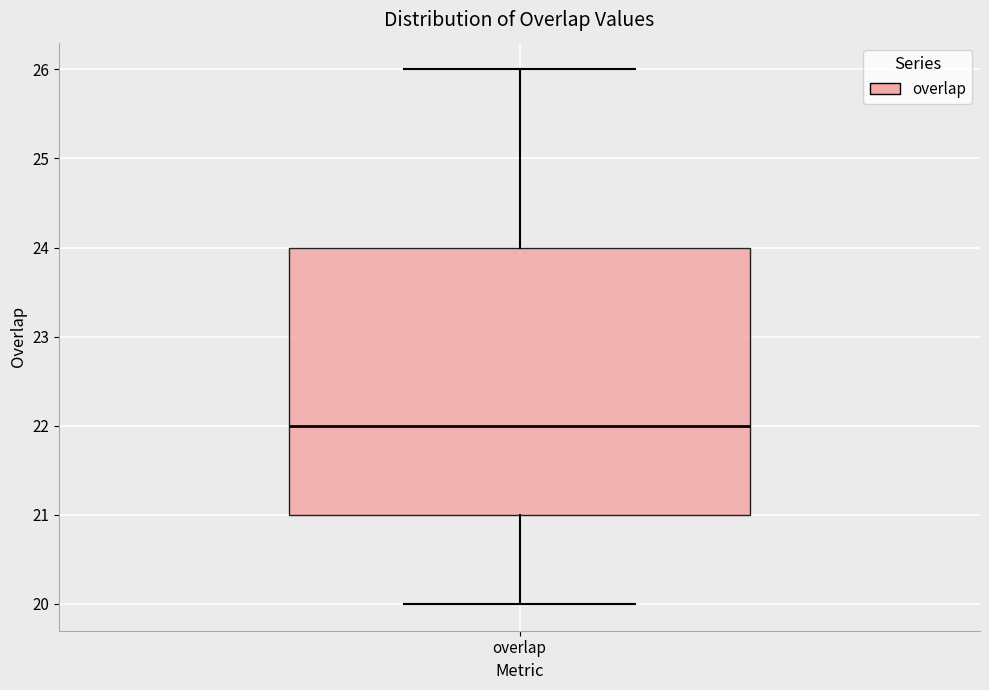

Transcribe this box plot: give where the median line is, the range the box spans, and where the two whiskers end, as read against the y-axis. The values are not printed on the chart, so give them approximately, as read against the axis.

median 22, box 21 to 24, whiskers 20 to 26